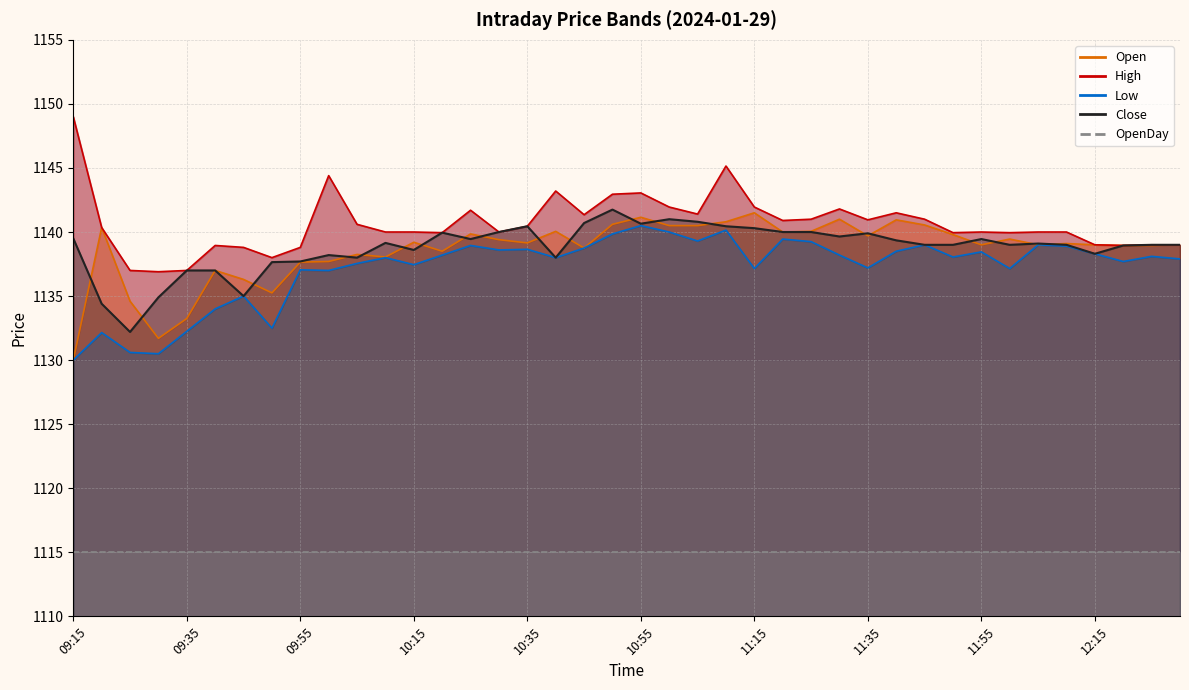

Which series has the largest total across all categories?

High